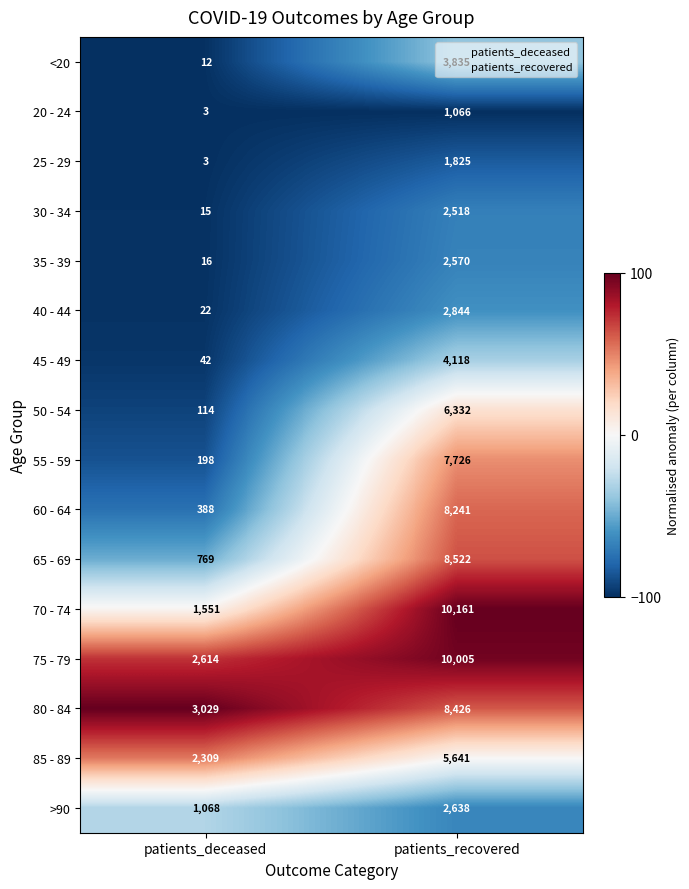

How many data points does each series have?

2